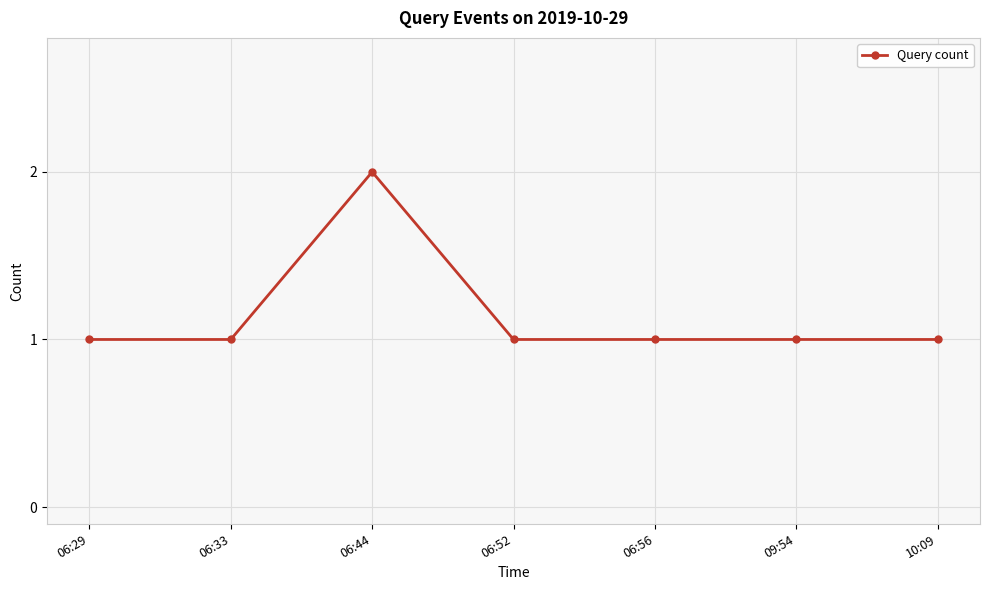

At which category does the data reach its first local peak?

06:44